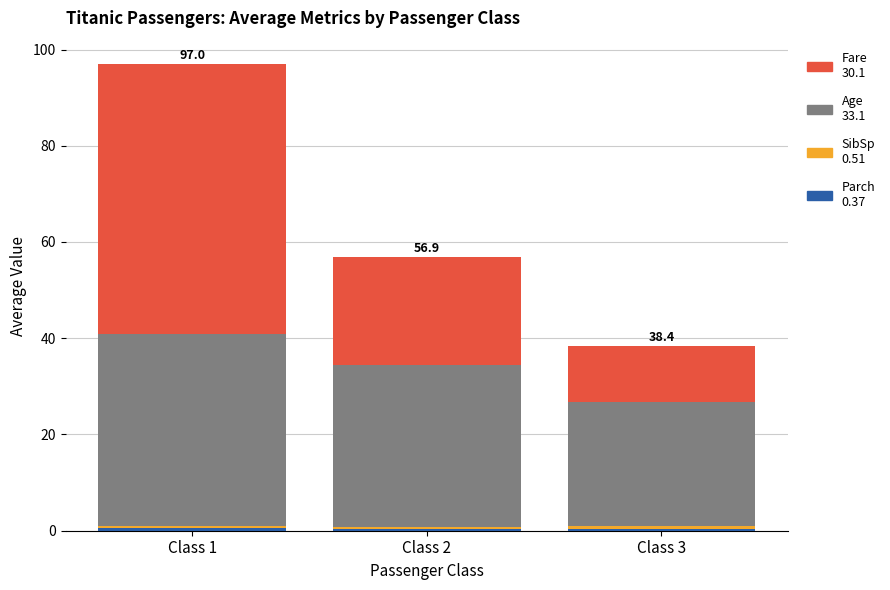

At which category is the sum across all series the highest?

Class 1